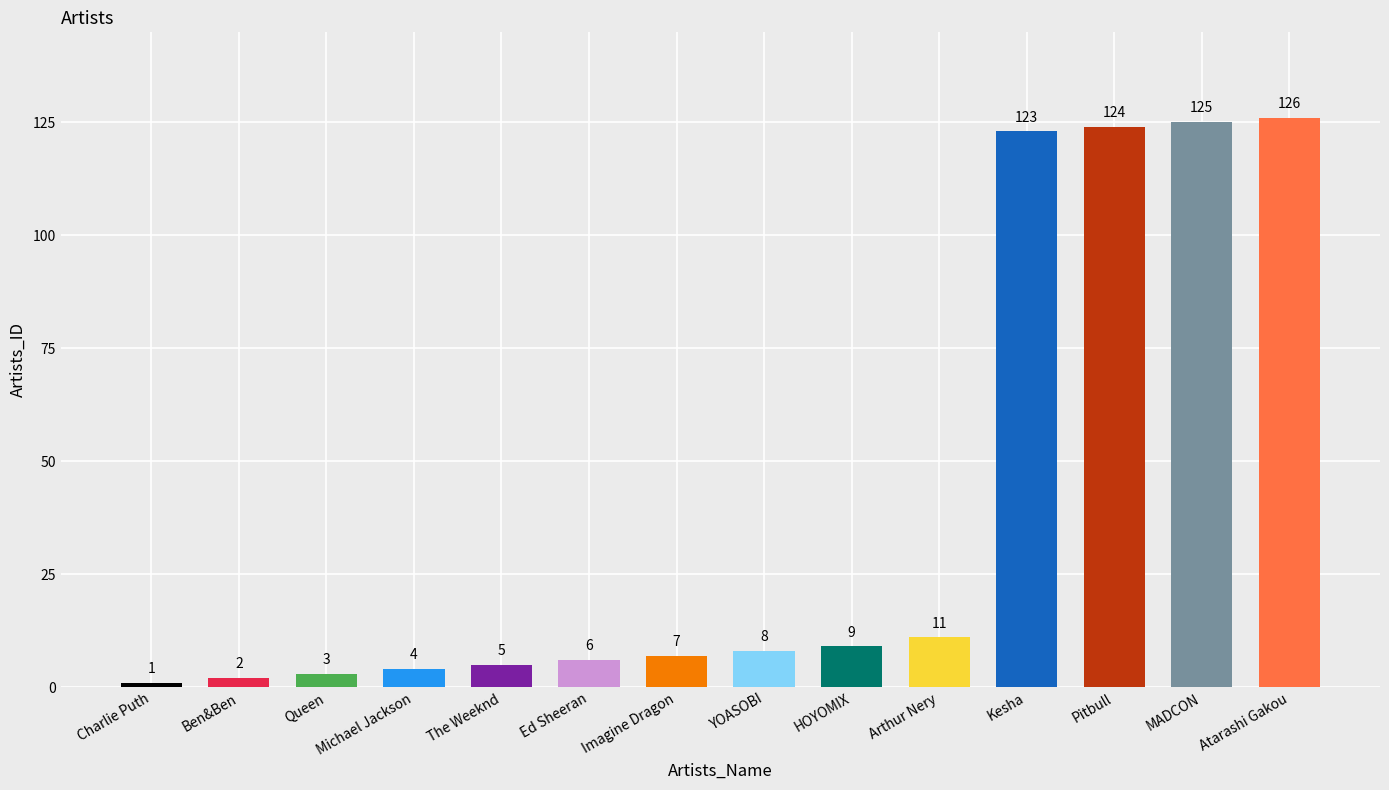

The value at Arthur Nery is 11. True or false?

True